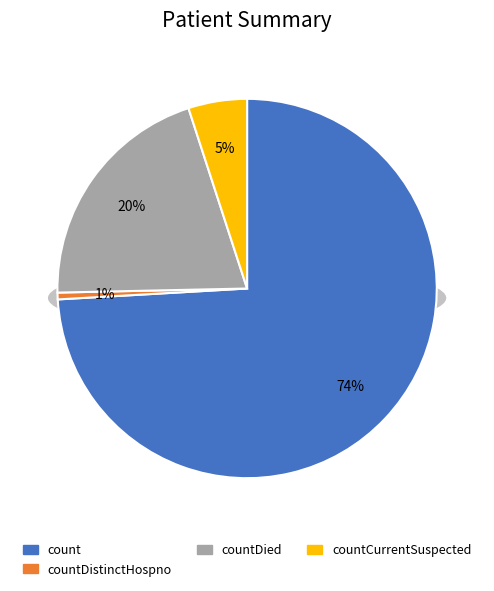

Which category accounts for the majority?

count